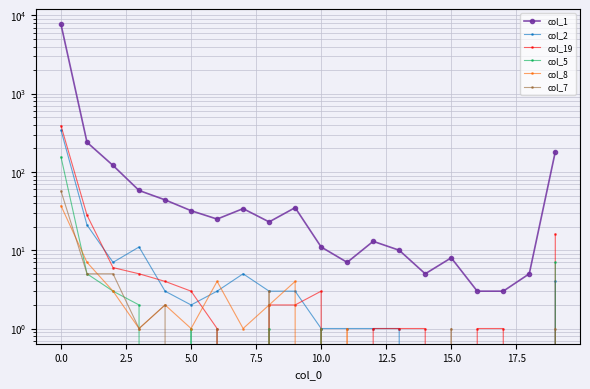

True or false: col_7 has more than 0 interior local peaks.

True